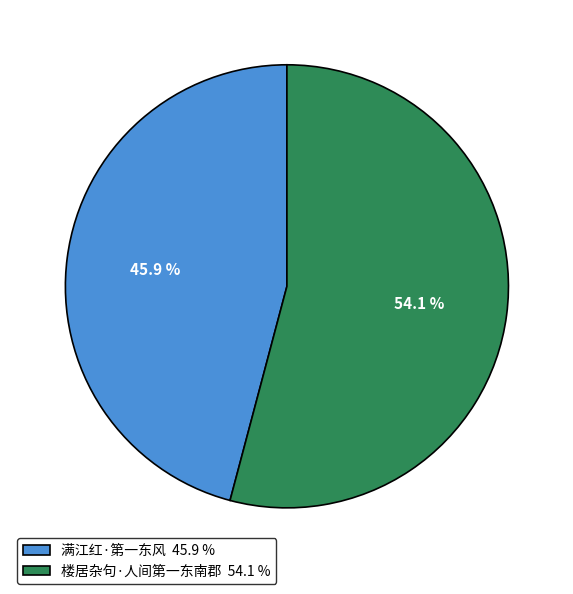

The 满江红·第一东风 slice represents 46% of the pie. True or false?

True